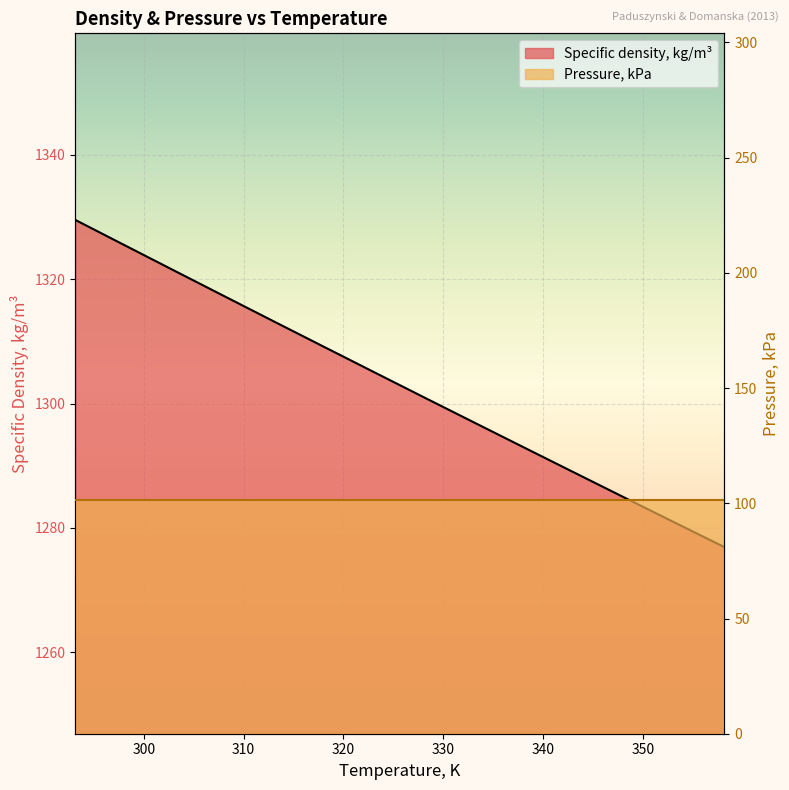

What is the minimum value shown in the chart?

1276.9